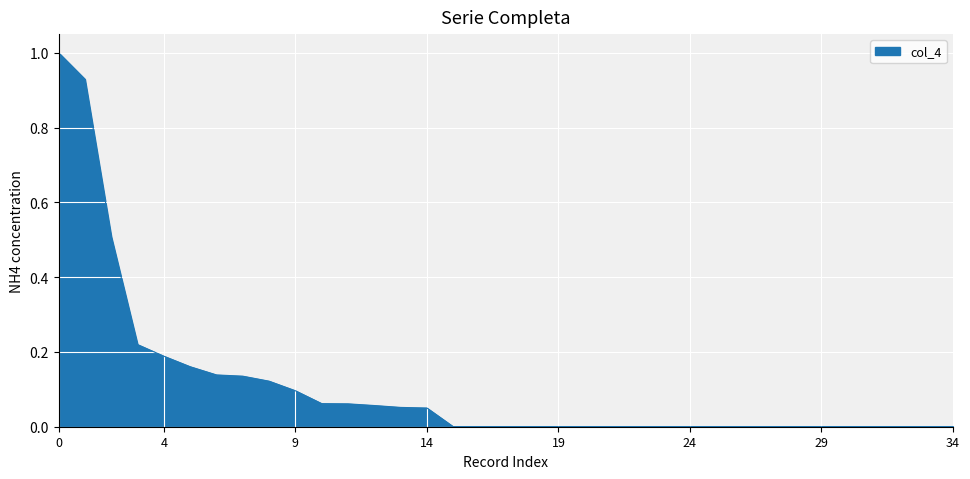

What is the difference between the maximum and minimum values?

1.0